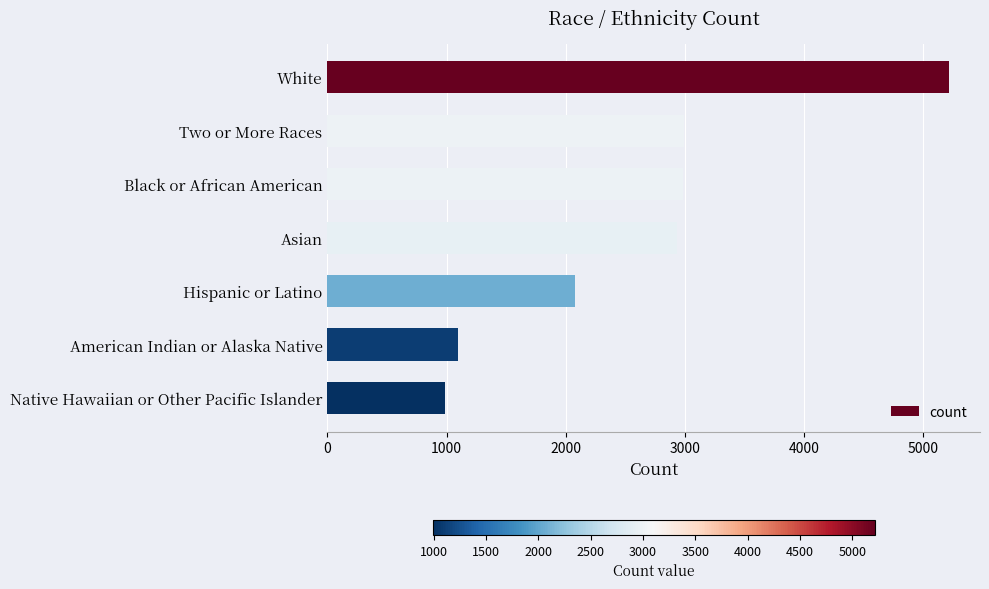

What is the sum of all values?

18285